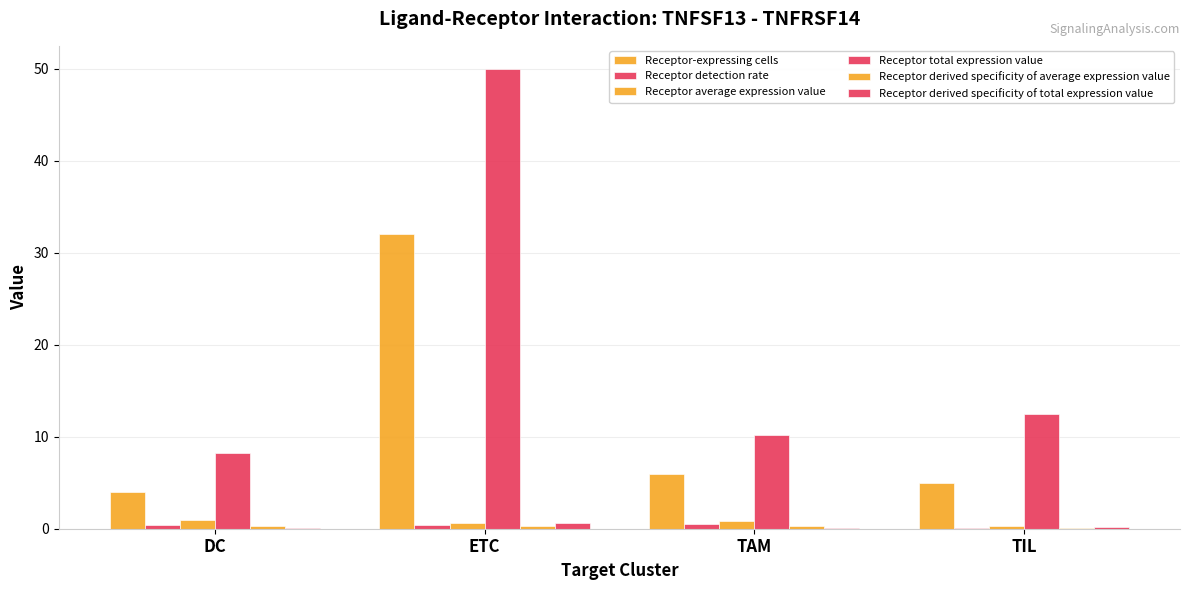

Which series has the widest spread of values?

Receptor total expression value